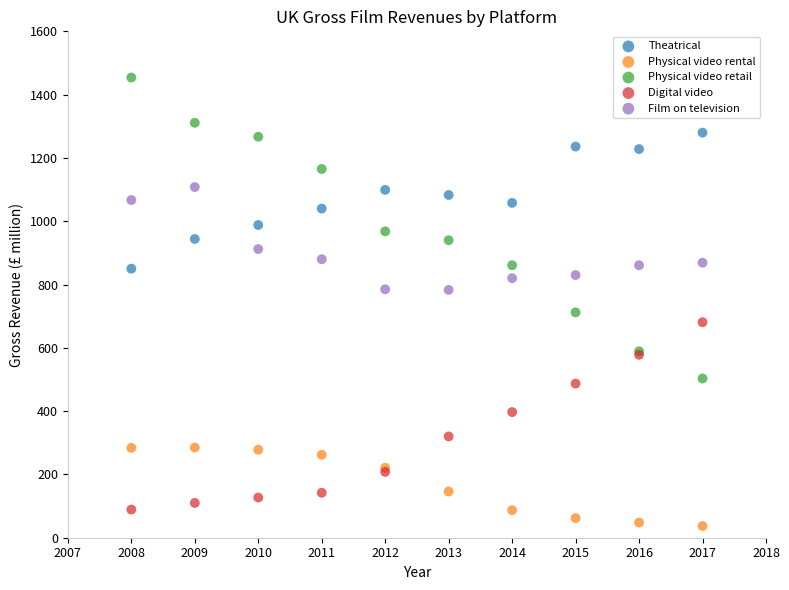

Which series has the largest Y range (max minus min)?

Physical video retail